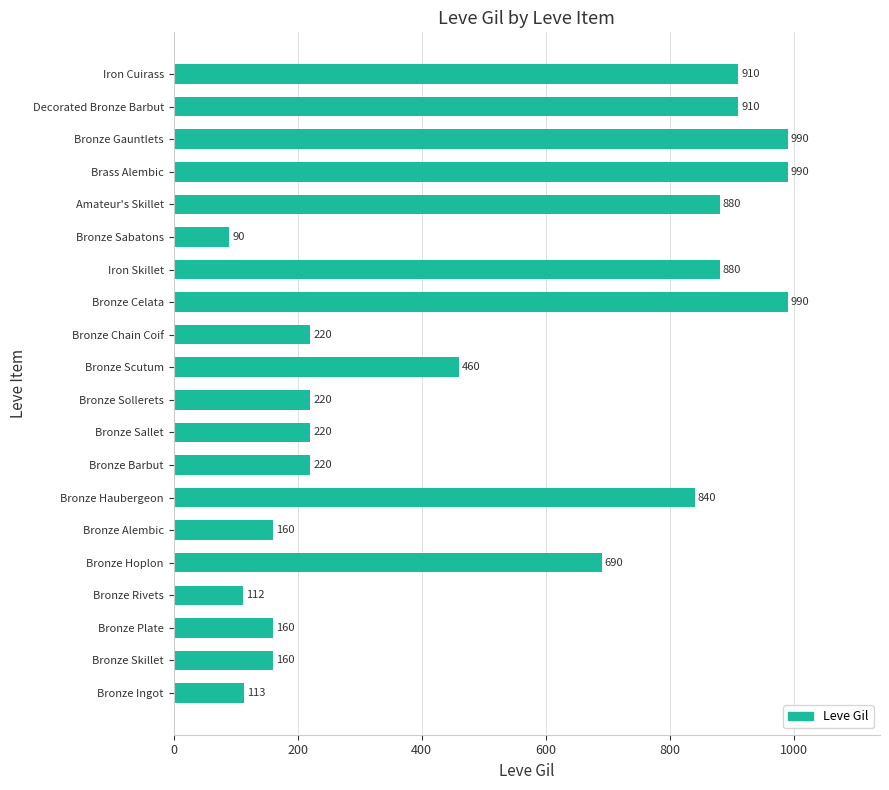

Reading top to bottom, list all the values displayed in this chart.

Iron Cuirass=910	Decorated Bronze Barbut=910	Bronze Gauntlets=990	Brass Alembic=990	Amateur's Skillet=880	Bronze Sabatons=90	Iron Skillet=880	Bronze Celata=990	Bronze Chain Coif=220	Bronze Scutum=460	Bronze Sollerets=220	Bronze Sallet=220	Bronze Barbut=220	Bronze Haubergeon=840	Bronze Alembic=160	Bronze Hoplon=690	Bronze Rivets=112	Bronze Plate=160	Bronze Skillet=160	Bronze Ingot=113